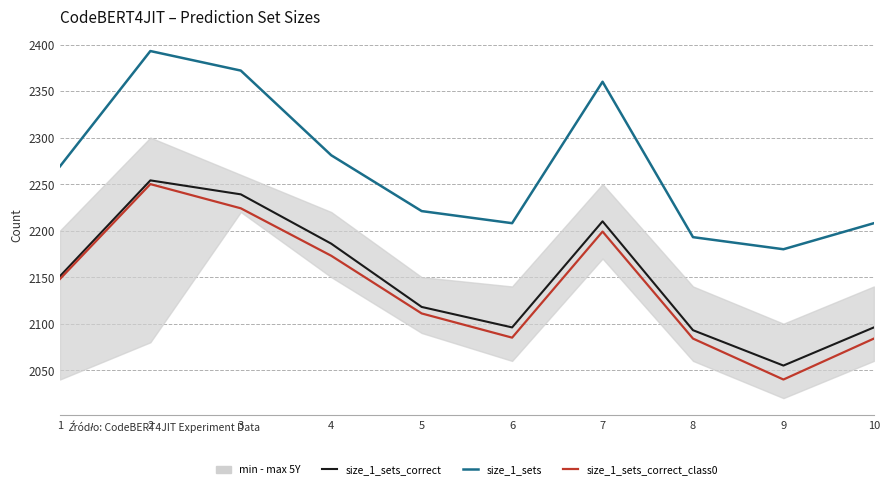

In size_1_sets_correct_class0, how many points are higher than both neighbors (excluding endpoints)?

2